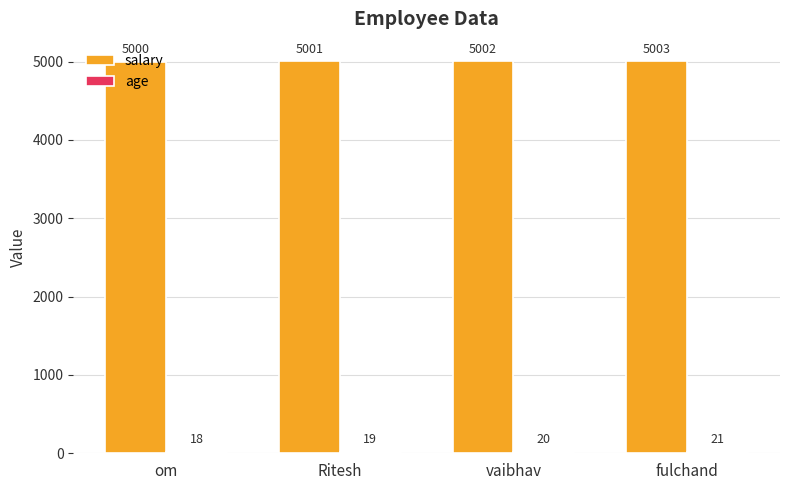

What is the minimum value shown in the chart?

18